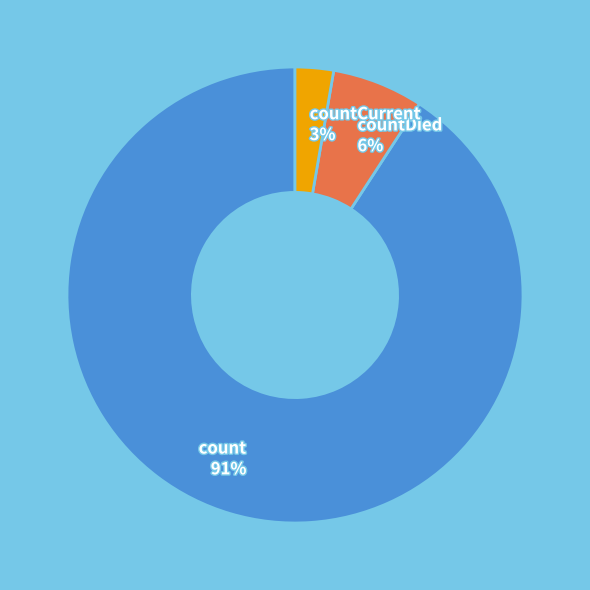

To the nearest percent, what is the average slice percentage?

33%